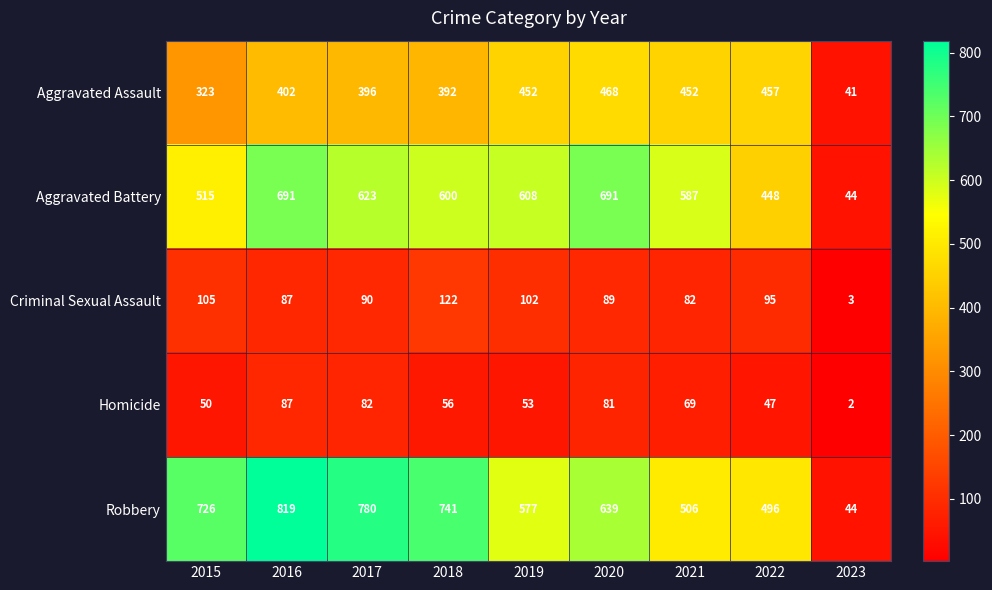

What is the sum of the Homicide values at 2020 and 2023?

83